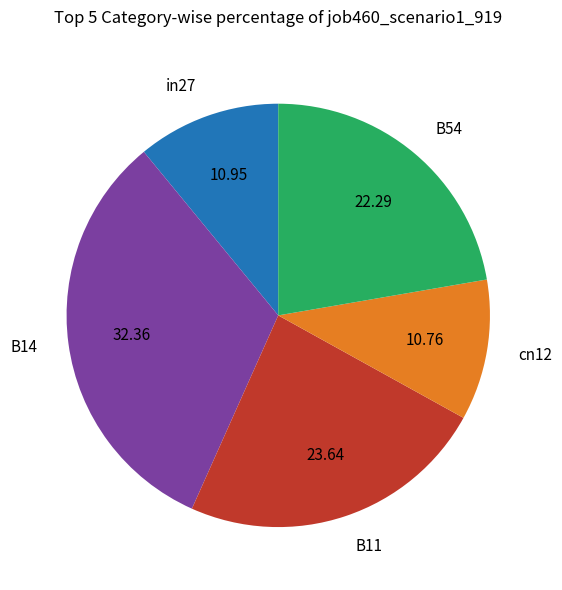

Do B54 and cn12 together represent more than half of the pie?

No